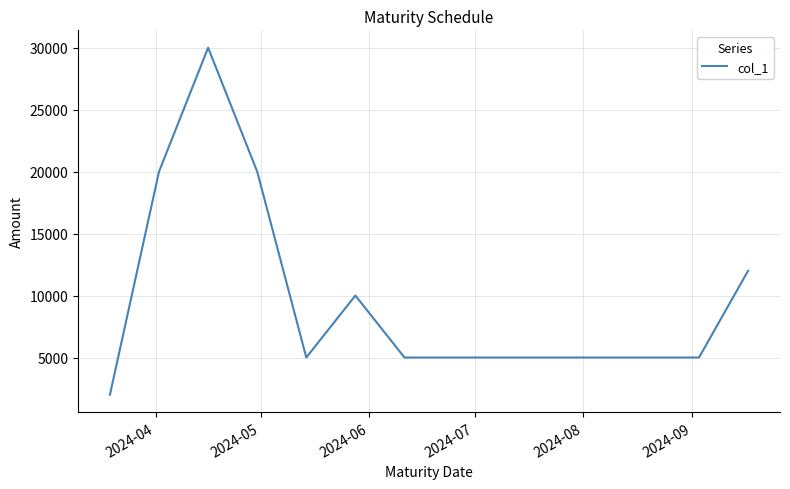

True or false: the data has more than 0 interior local peaks.

True